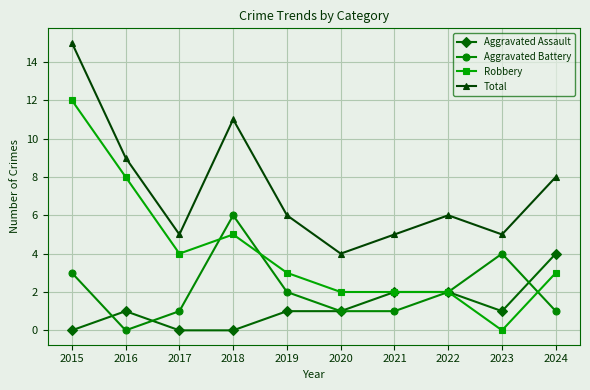

The value of Robbery at 2016 is 8. True or false?

True